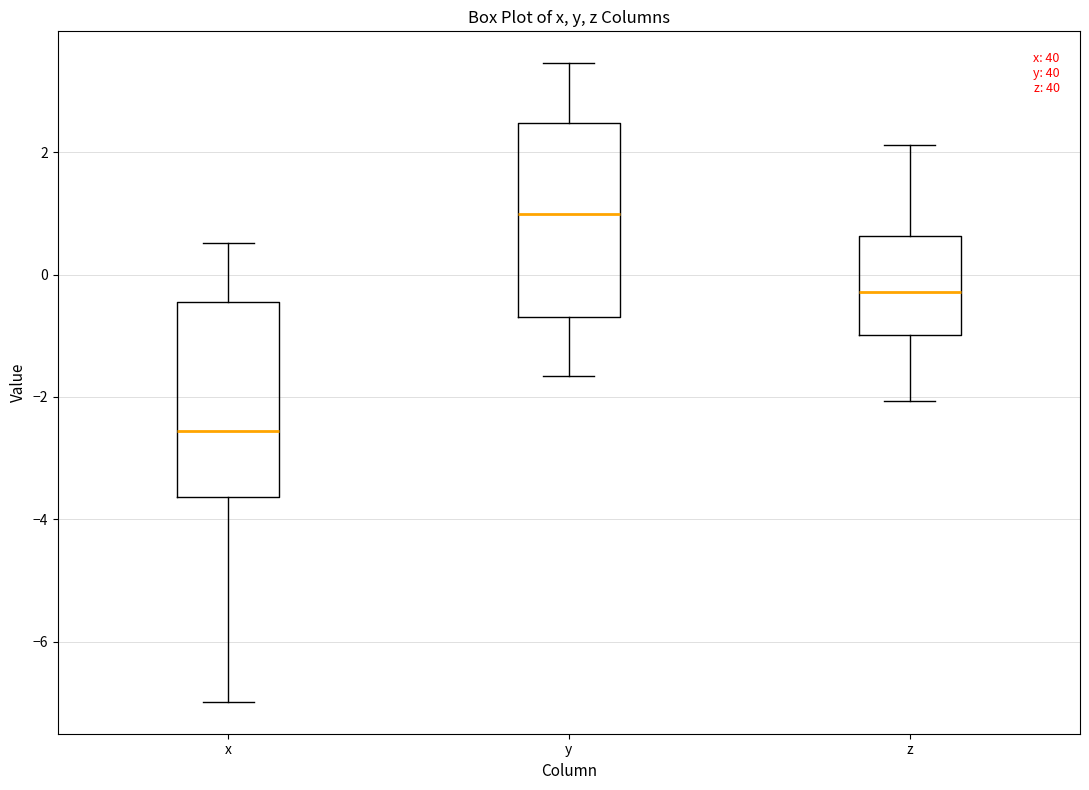

Reading left to right, read every box against the y-axis: the position of its median line, the range the box covers, and the ends of its whiskers. The values are not printed on the chart, so give them approximately, as read against the axis.

x: median -2.6, box -3.6 to -0.4, whiskers -7.0 to 0.6
y: median 1.0, box -0.8 to 2.4, whiskers -1.6 to 3.4
z: median -0.2, box -1.0 to 0.6, whiskers -2.0 to 2.2